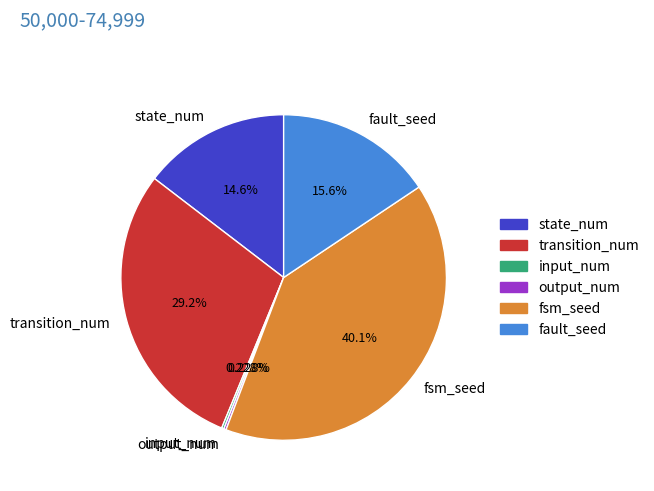

Which has a higher value, fault_seed or fsm_seed?

fsm_seed